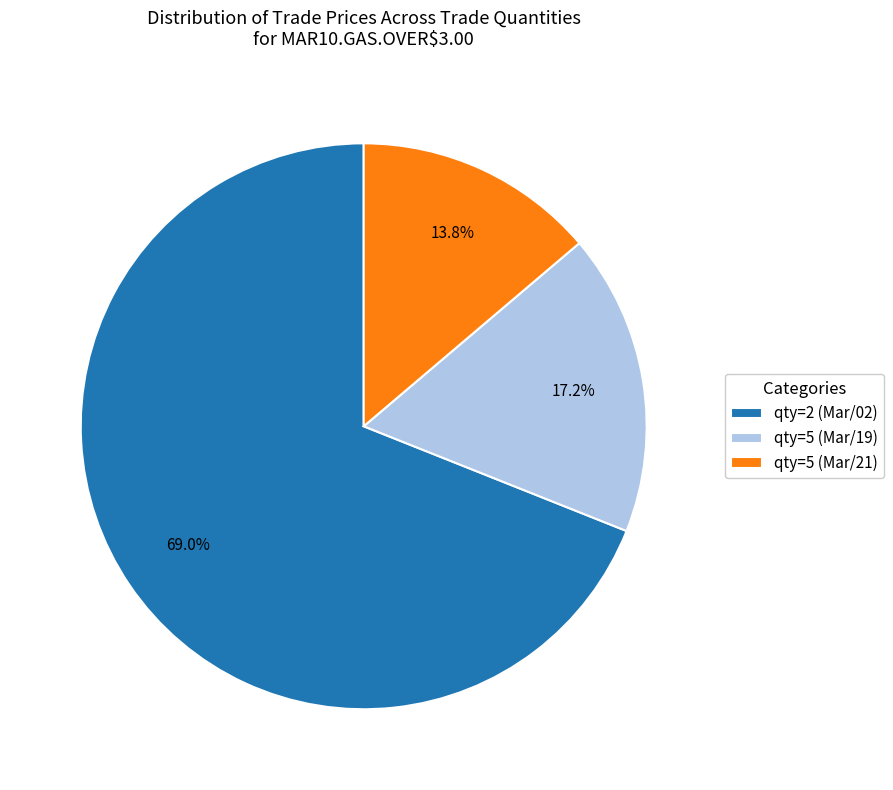

Rank the categories by value from lowest to highest.

qty=5 (Mar/21), qty=5 (Mar/19), qty=2 (Mar/02)